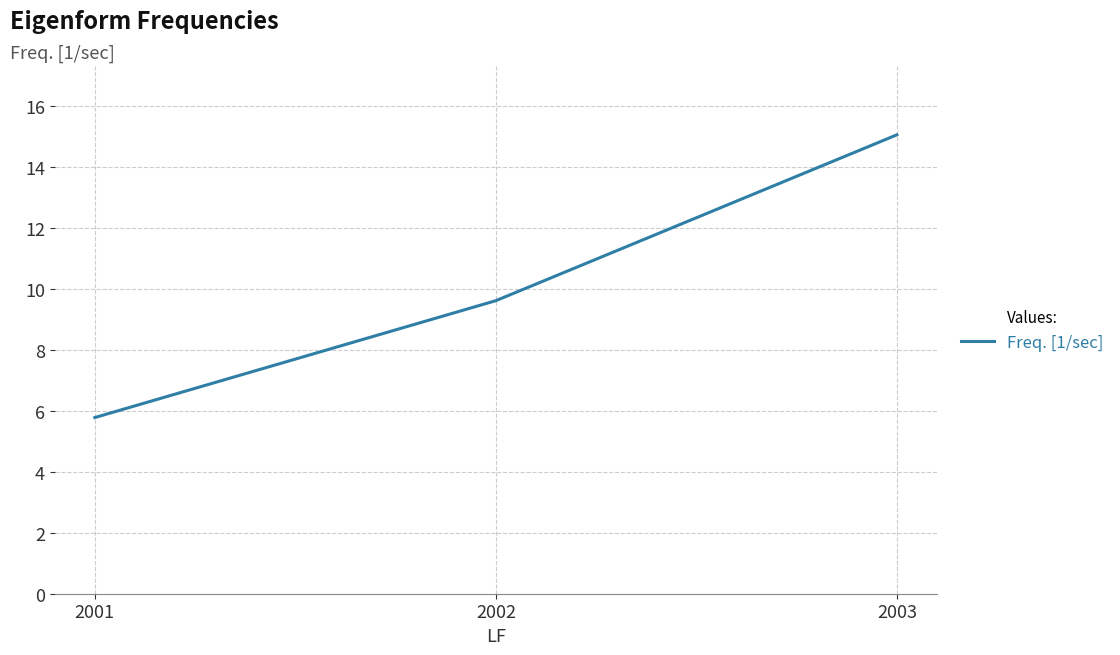

At which category does the chart reach its peak across all series?

2003